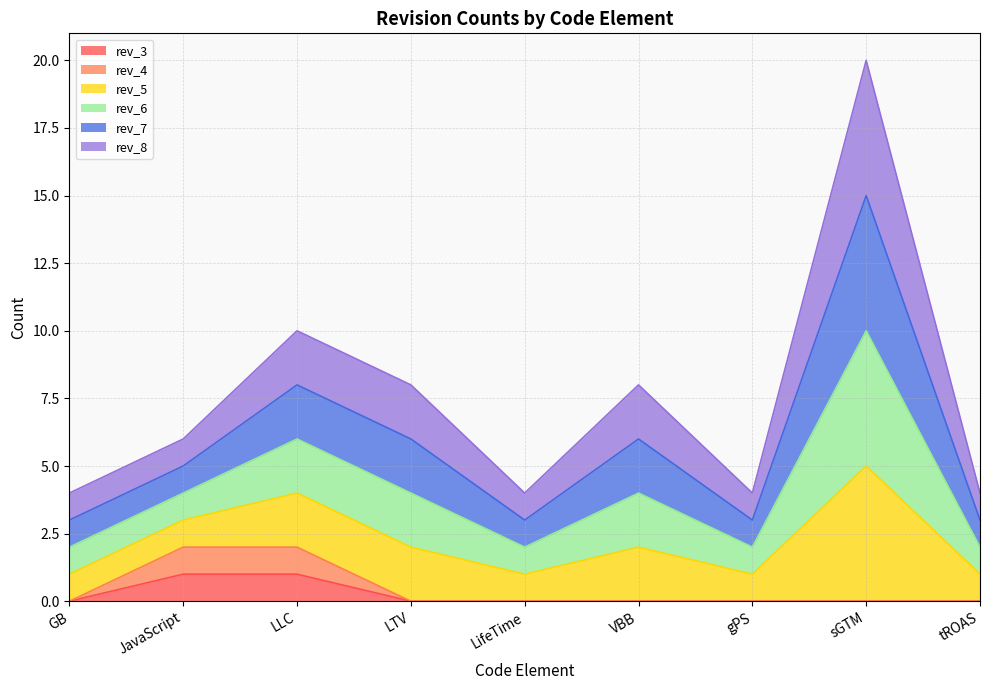

True or false: rev_5 and rev_3 intersect in this chart.

False